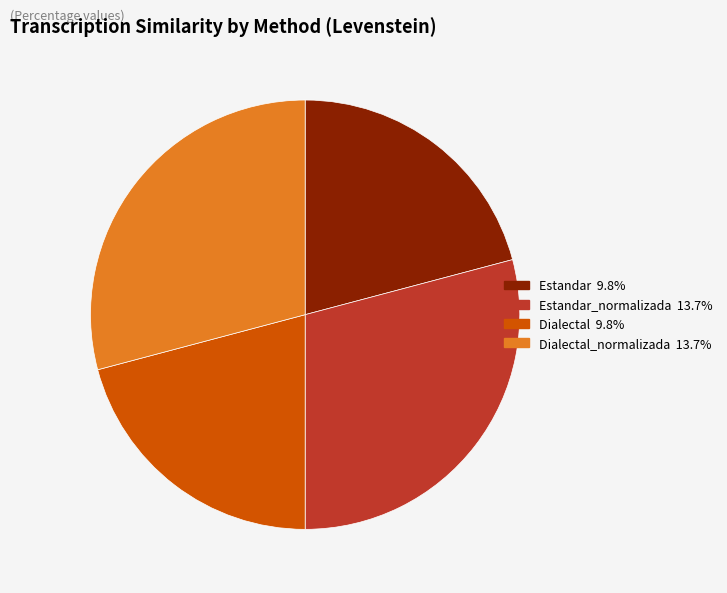

Count the number of slices in the pie.

4